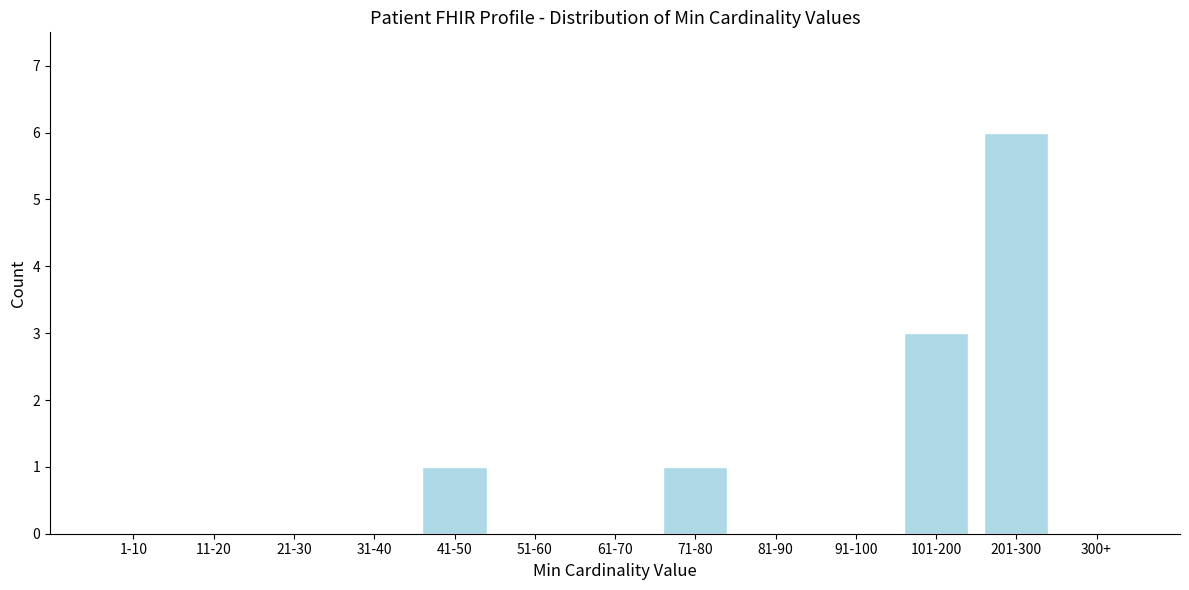

Reading left to right, list all the values displayed in this chart.

1-10=0	11-20=0	21-30=0	31-40=0	41-50=1	51-60=0	61-70=0	71-80=1	81-90=0	91-100=0	101-200=3	201-300=6	300+=0